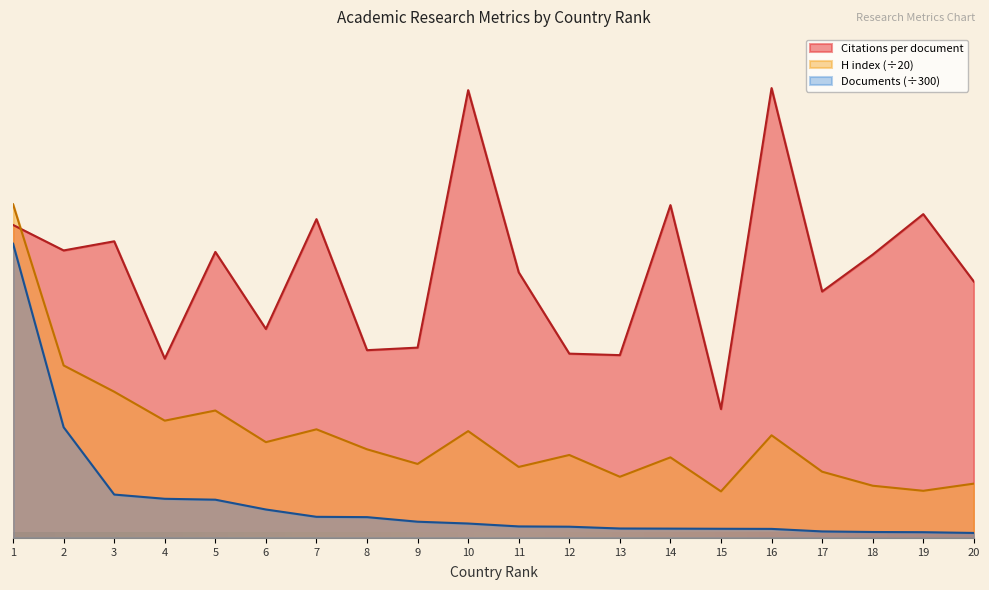

Rank the series by their average value, from lowest to highest.

Documents (÷300), H index (÷20), Citations per document